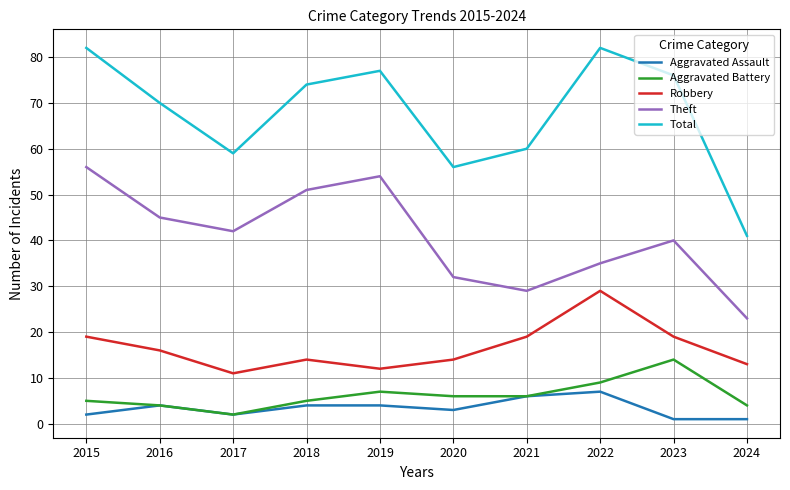

True or false: Total and Aggravated Battery intersect in this chart.

False